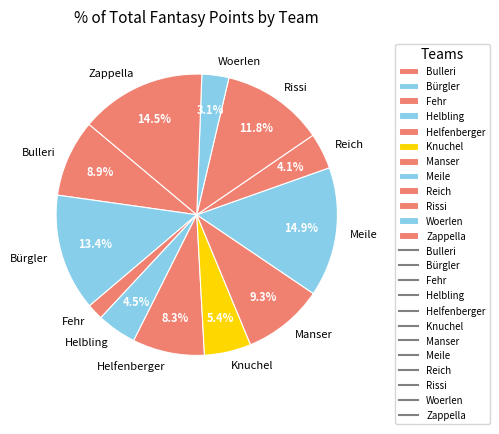

The Helfenberger slice represents 18% of the pie. True or false?

False